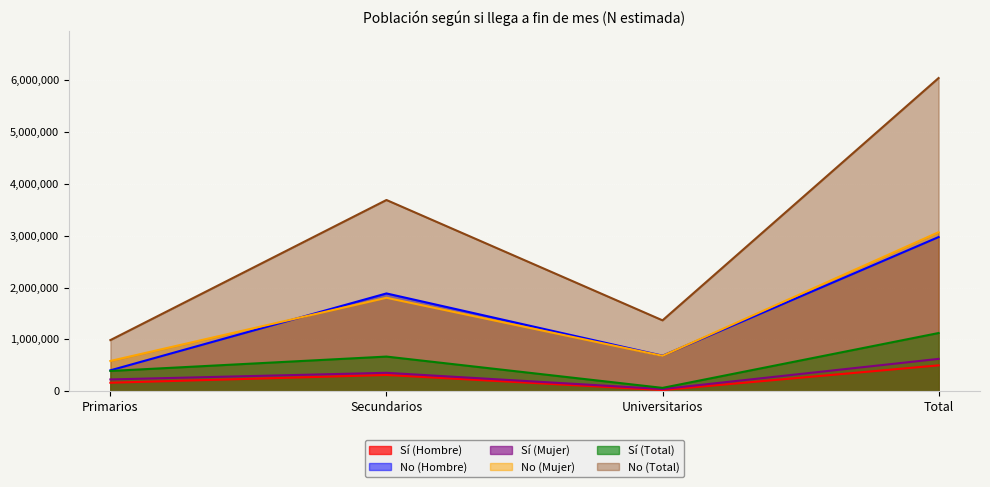

Reading left to right, list all the values displayed in this chart.

Sí (Hombre): Primarios=163287	Secundarios=313193	Universitarios=22260	Total=498739
No (Hombre): Primarios=402646	Secundarios=1886234	Universitarios=685217	Total=2974098
Sí (Mujer): Primarios=227045	Secundarios=354800	Universitarios=41735	Total=623580
No (Mujer): Primarios=583314	Secundarios=1802746	Universitarios=681858	Total=3067917
Sí (Total): Primarios=390332	Secundarios=667993	Universitarios=63995	Total=1122320
No (Total): Primarios=985959	Secundarios=3688980	Universitarios=1367075	Total=6042014